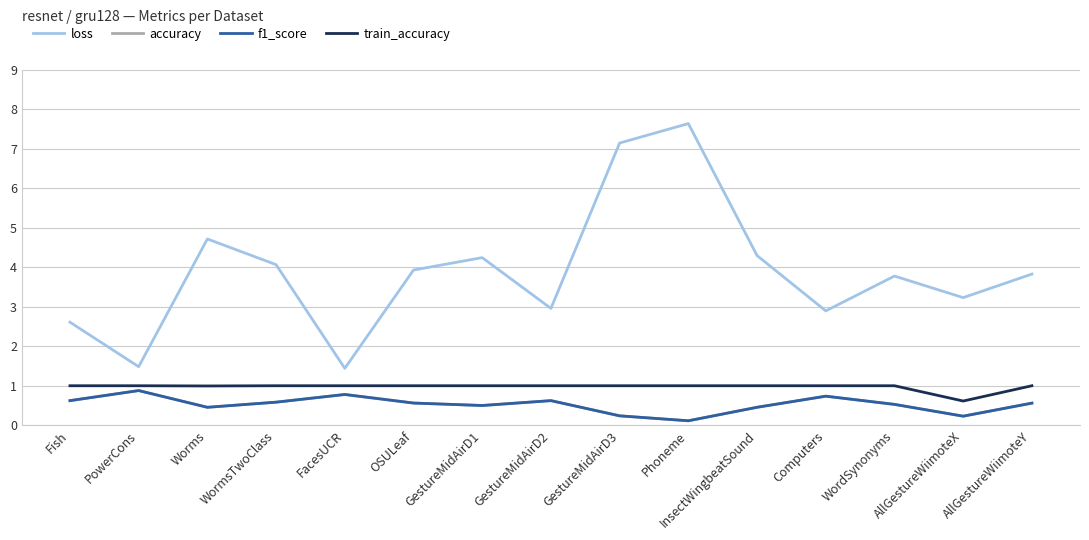

Which series has the largest total across all categories?

loss